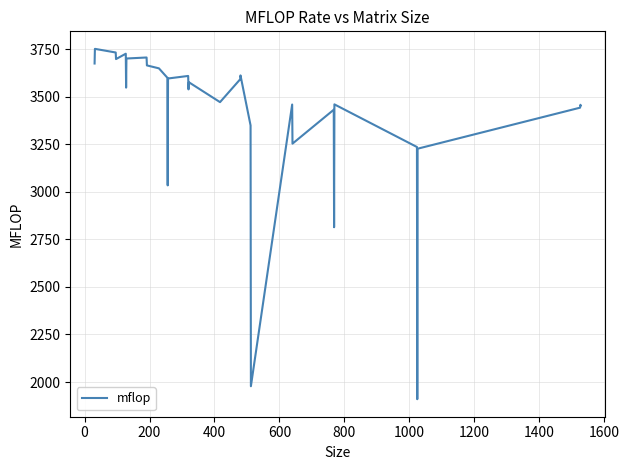

What is the minimum value shown in the chart?

1909.8